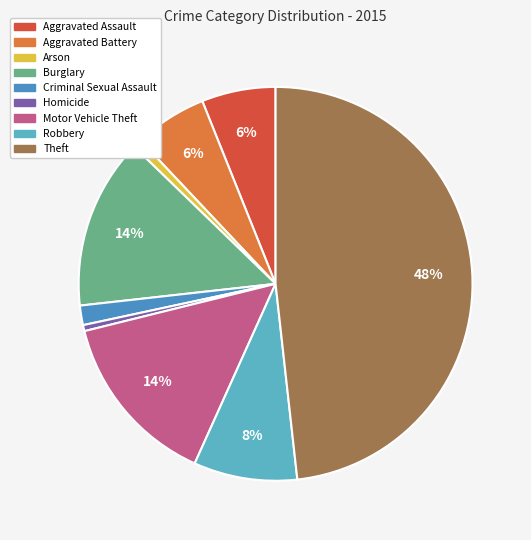

How many segments does this pie chart have?

9